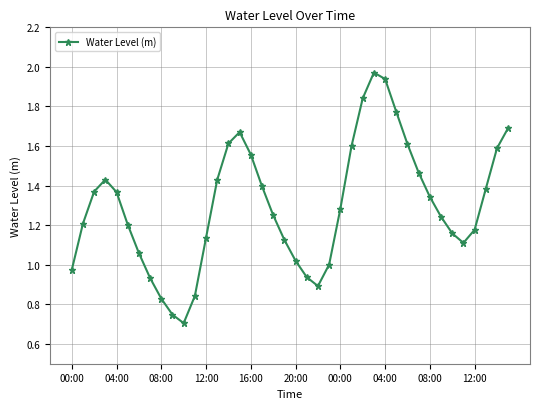

What is the sum of all values?

51.9